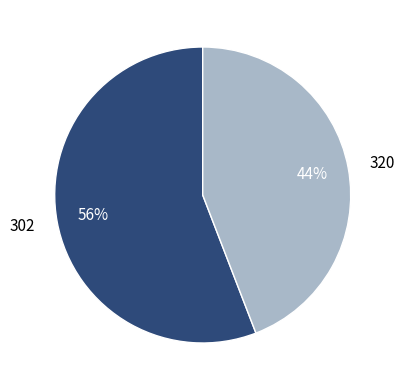

What is the smallest slice in the pie chart?

320